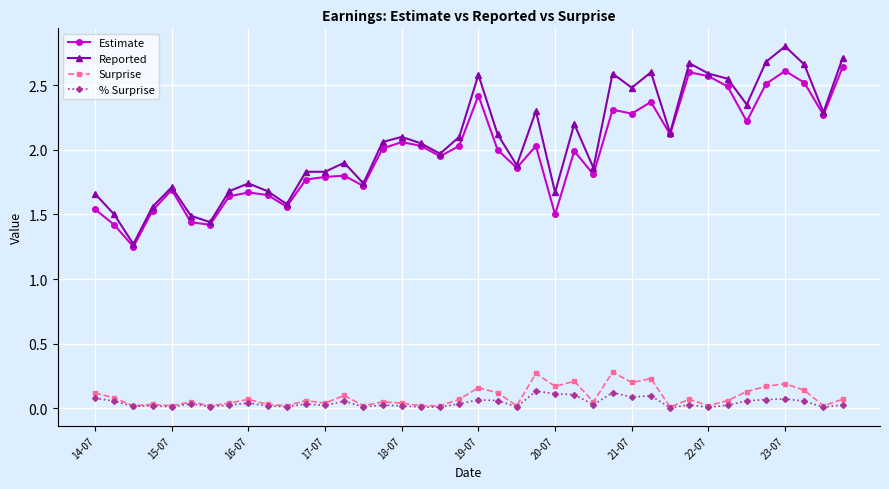

True or false: Surprise and Reported intersect in this chart.

False